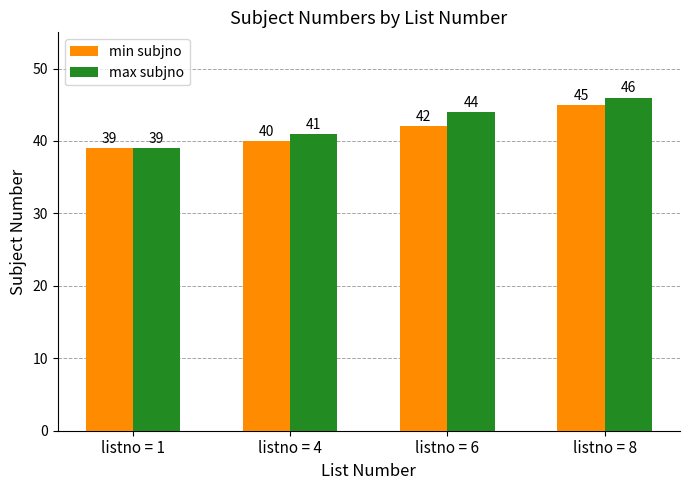

Rank the series by their average value, from highest to lowest.

max subjno, min subjno